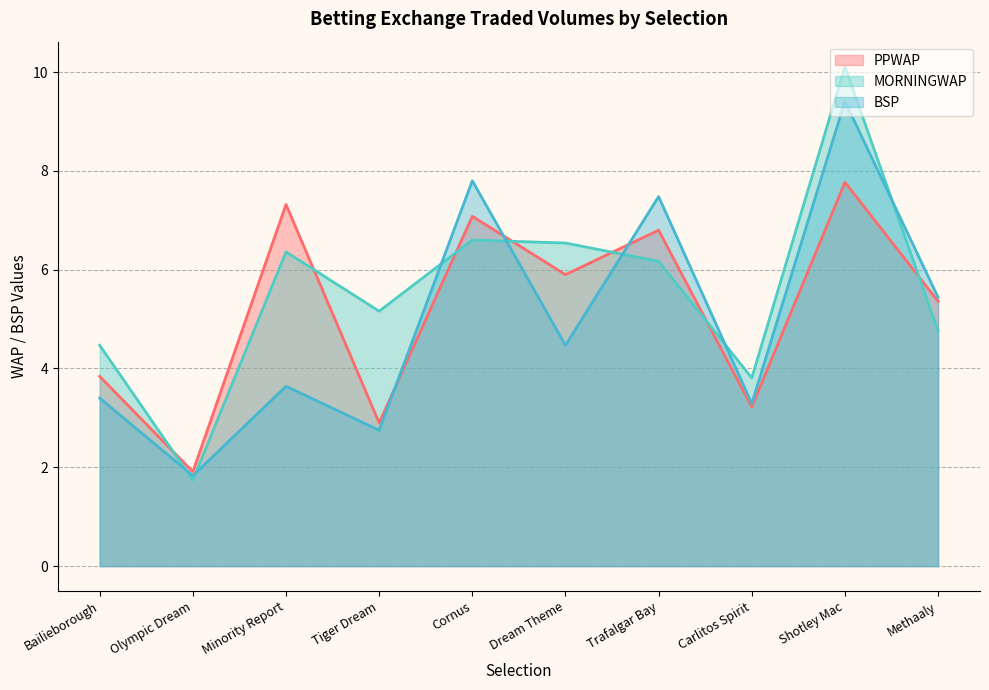

After their last crossing, which series has the higher values: BSP or MORNINGWAP?

BSP